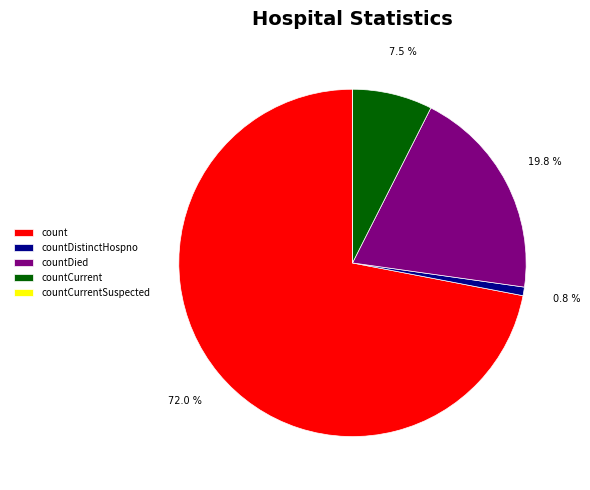

Is count the majority of the pie?

Yes